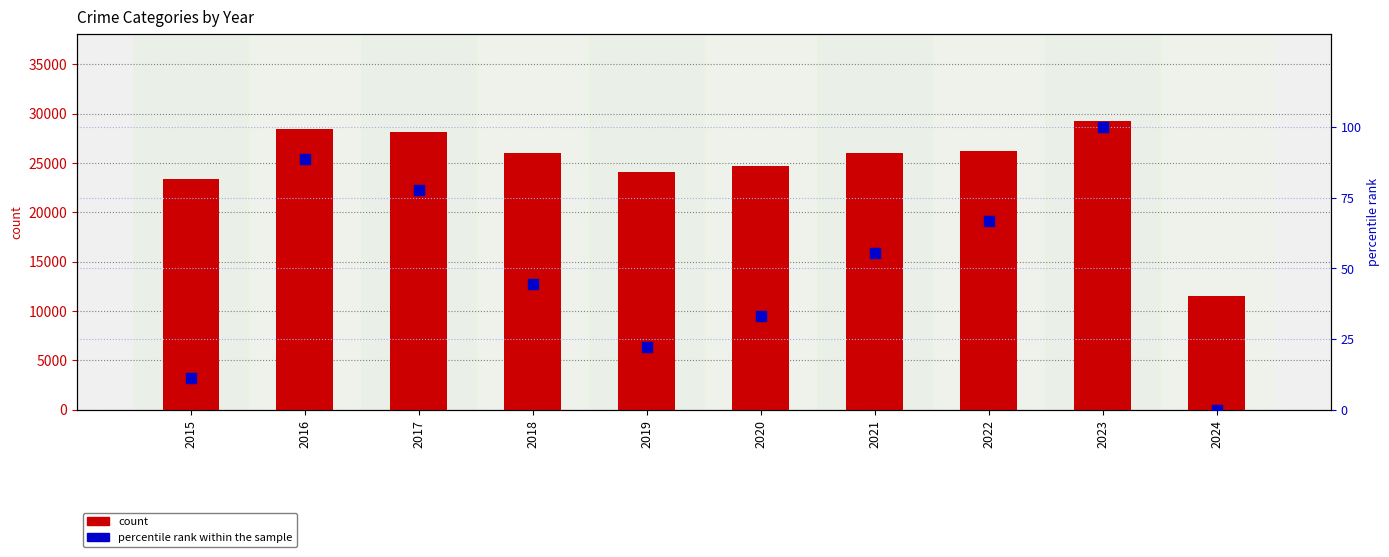

What is the total value across all series at 2017?

28241.8